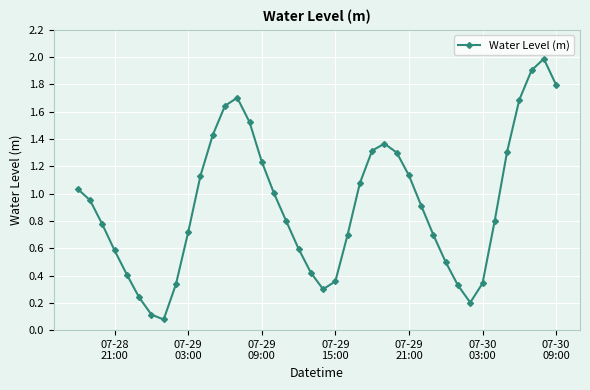

How many interior local peaks (higher than both neighbors) does the data have?

3